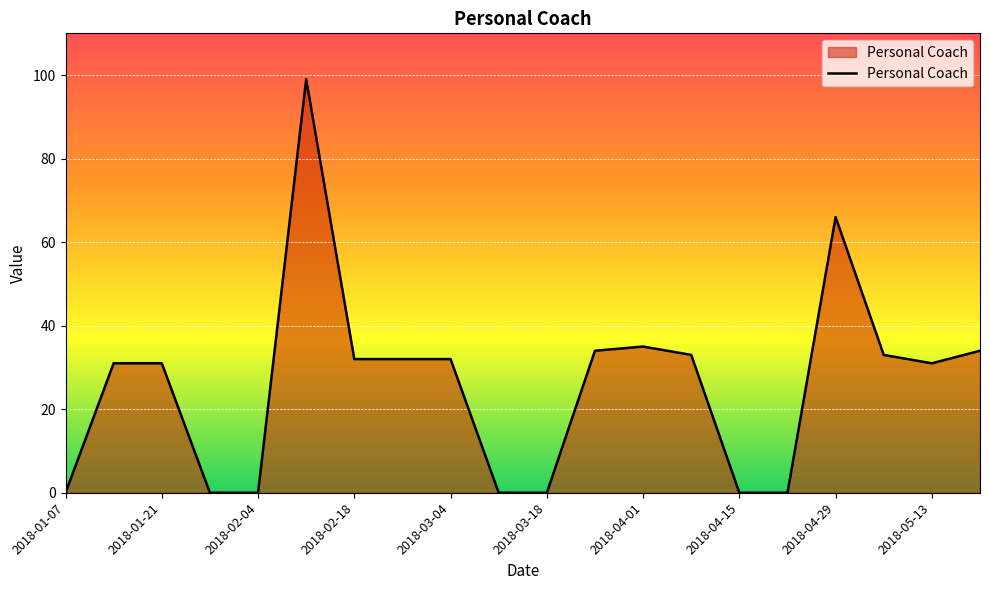

What is the maximum value shown in the chart?

99